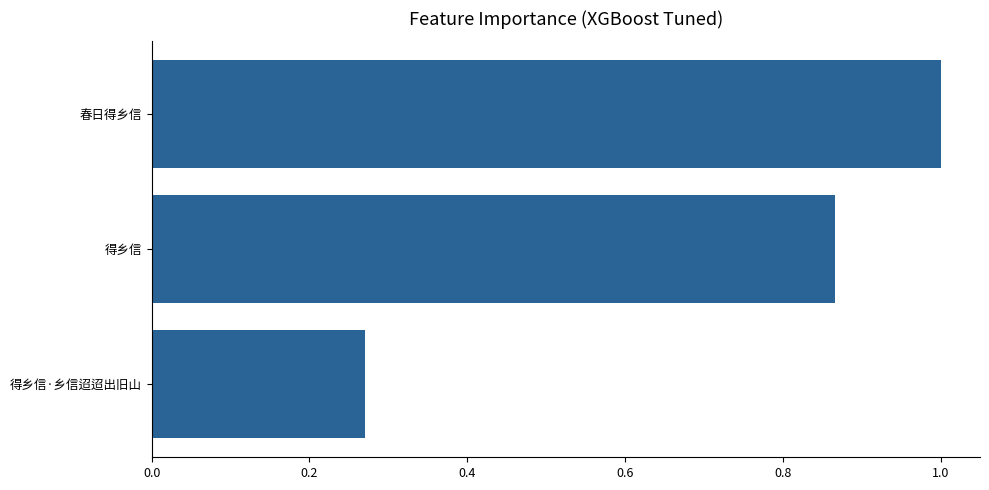

Are the bars grouped side by side (vs. stacked)?

No